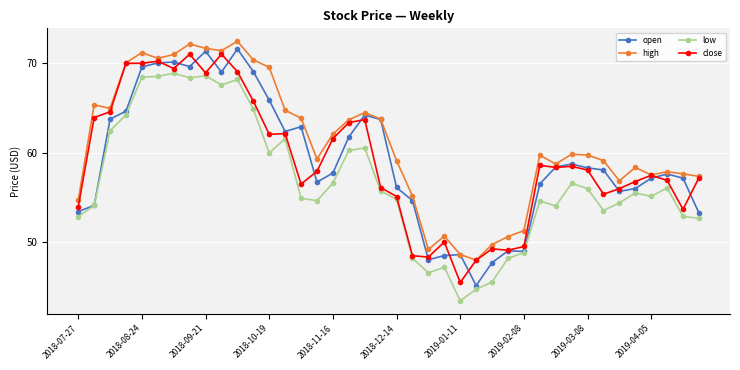

What is the smallest value displayed?

43.5